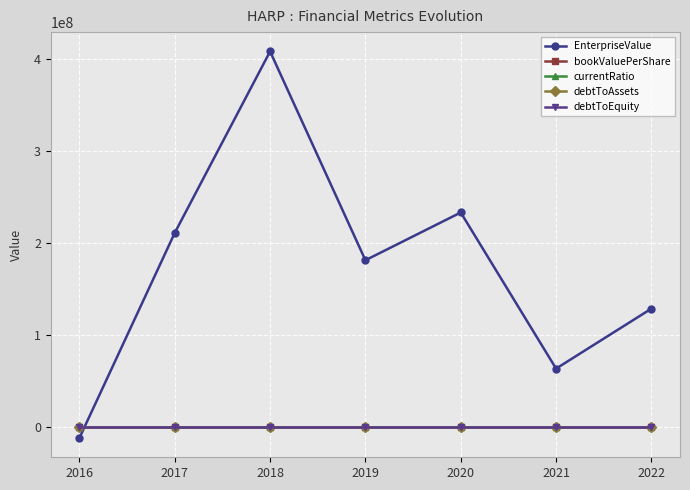

What is the total value across all series at 2018?

408175477.4